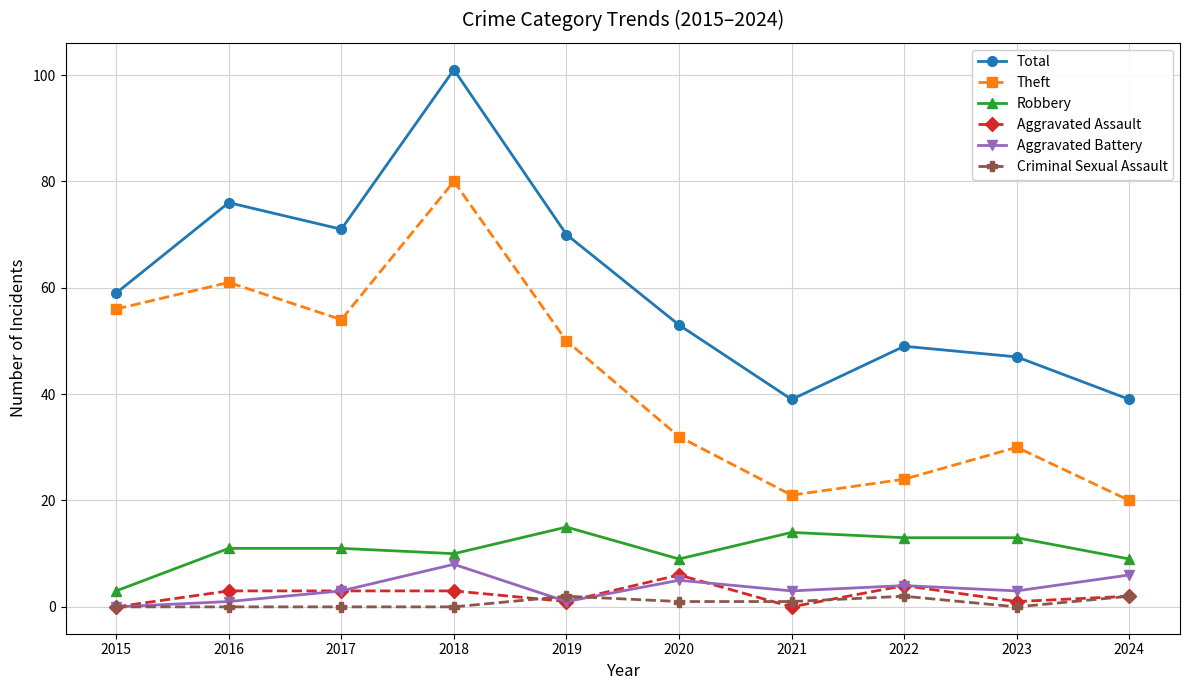

Which label corresponds to the largest value in the chart?

2018